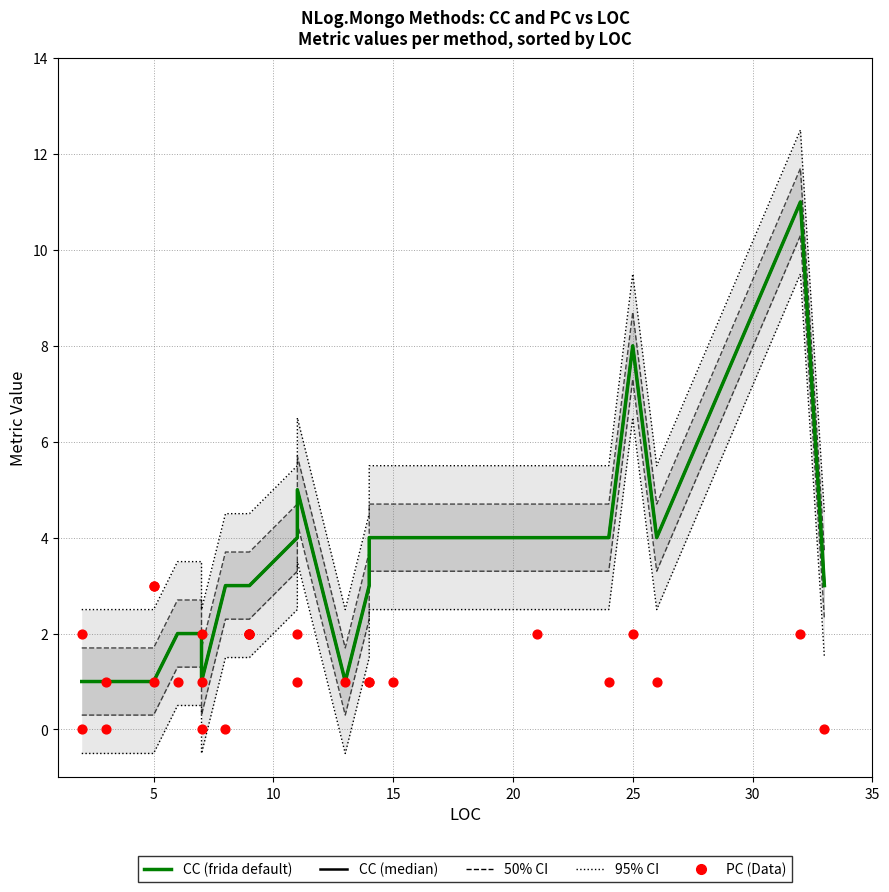

At how many categories does at least one series exceed 0?

28